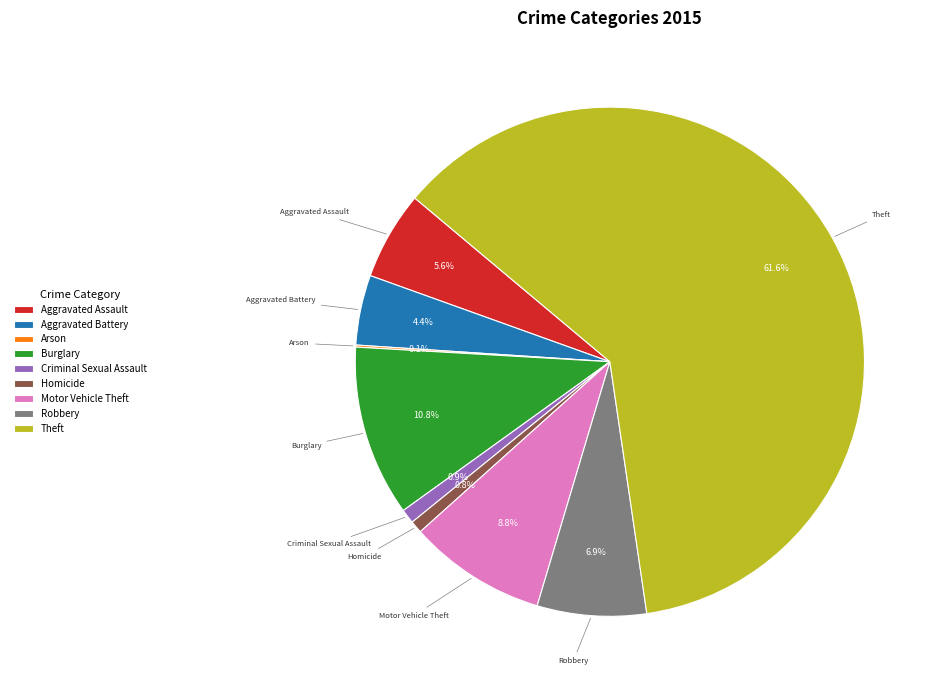

What percentage is the Burglary slice, to the nearest percent?

11%